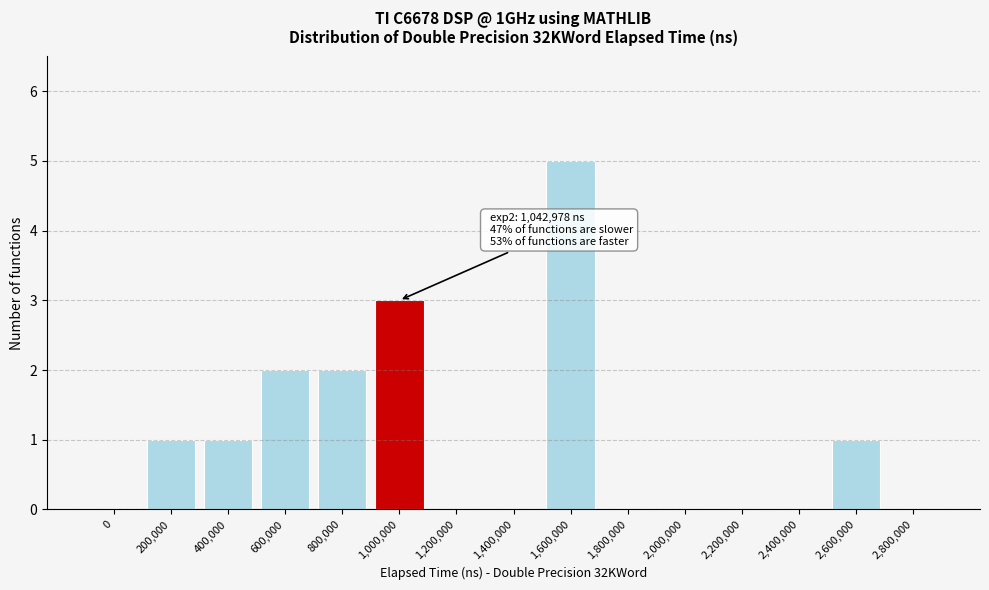

Reading left to right, transcribe all the data shown in this chart.

0=0	200,000=1	400,000=1	600,000=2	800,000=2	1,000,000=3	1,200,000=0	1,400,000=0	1,600,000=5	1,800,000=0	2,000,000=0	2,200,000=0	2,400,000=0	2,600,000=1	2,800,000=0